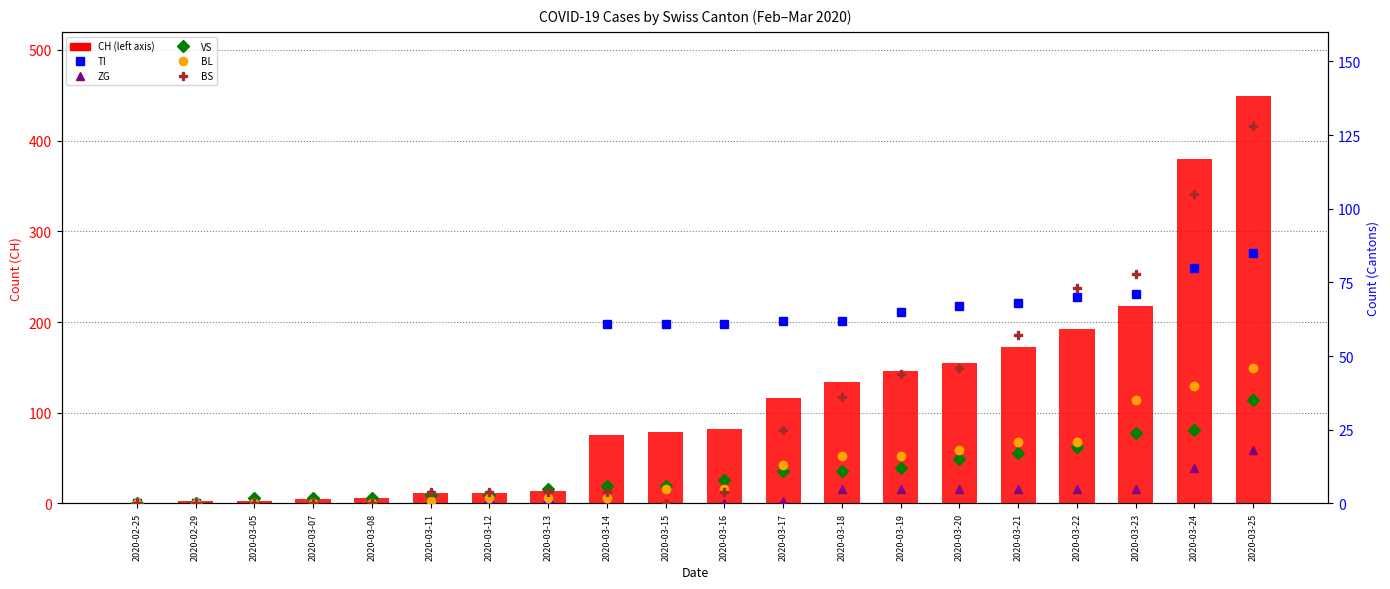

How many values in ZG are above zero?

9